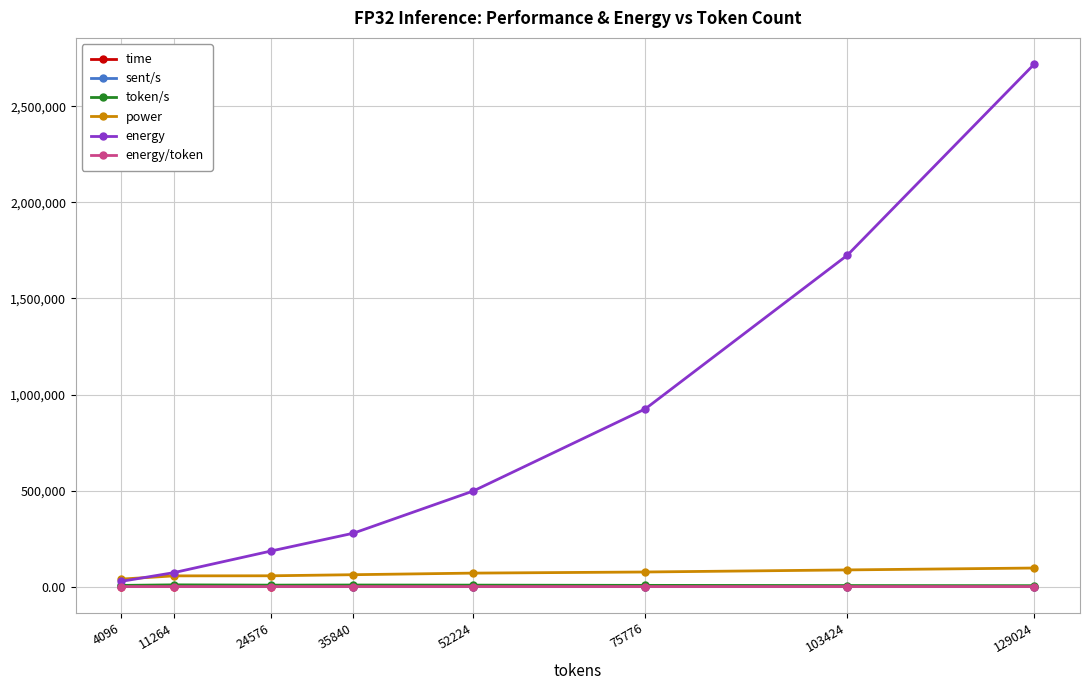

What is the value of the power point at the 6th from the left?

75816.9